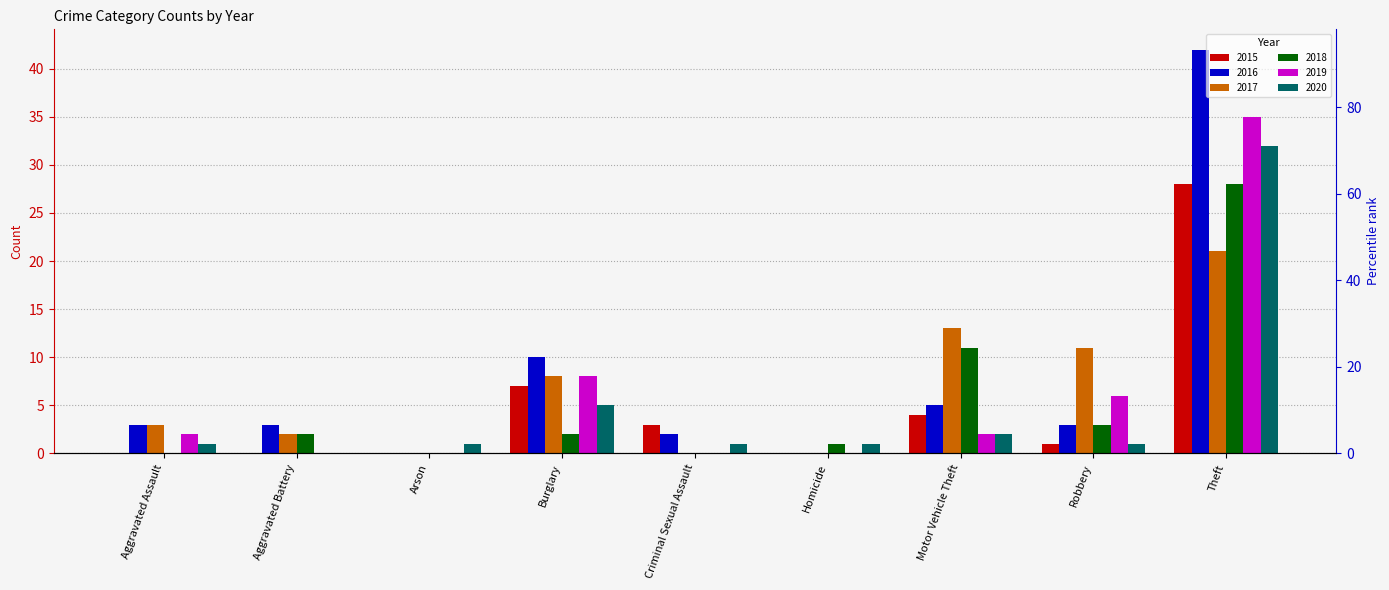

How many data points does each series have?

9